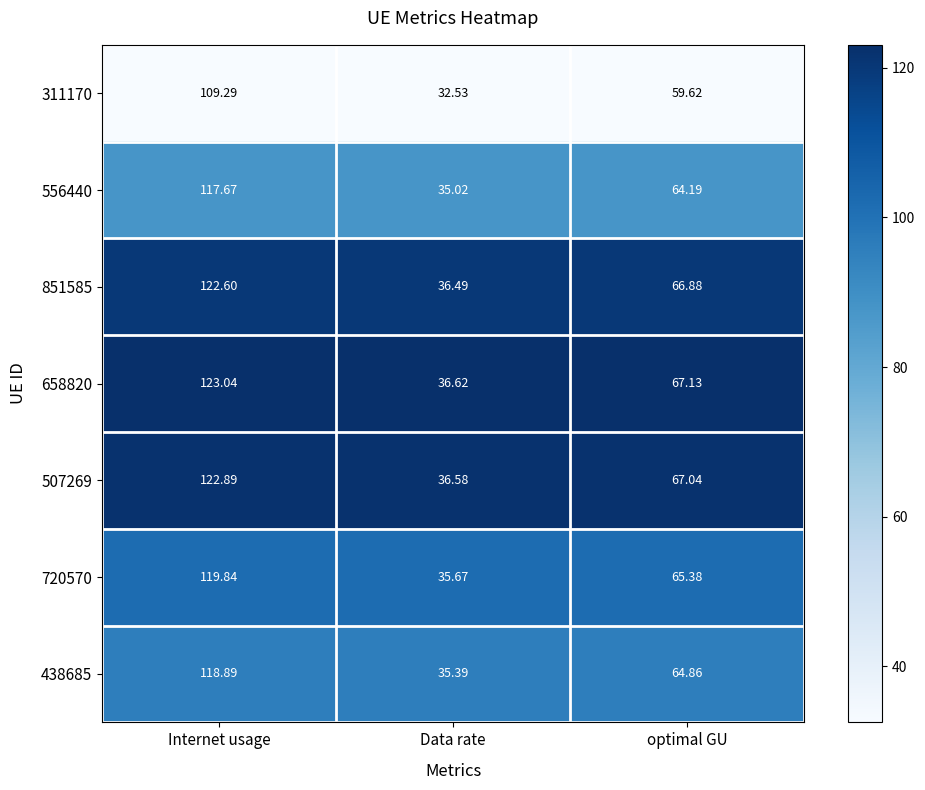

Between Internet usage and optimal GU, which series saw the biggest shift?

658820